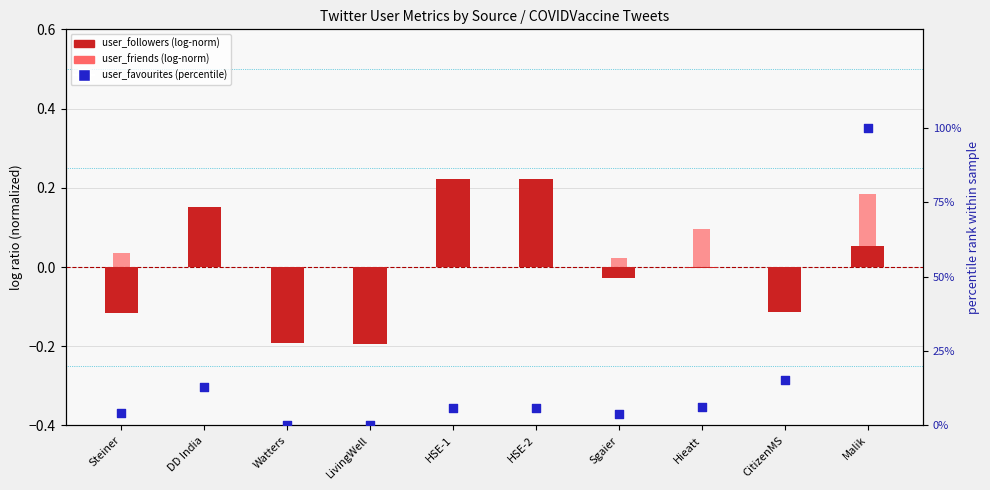

Which series has the largest Y range (max minus min)?

user_favourites (percentile)